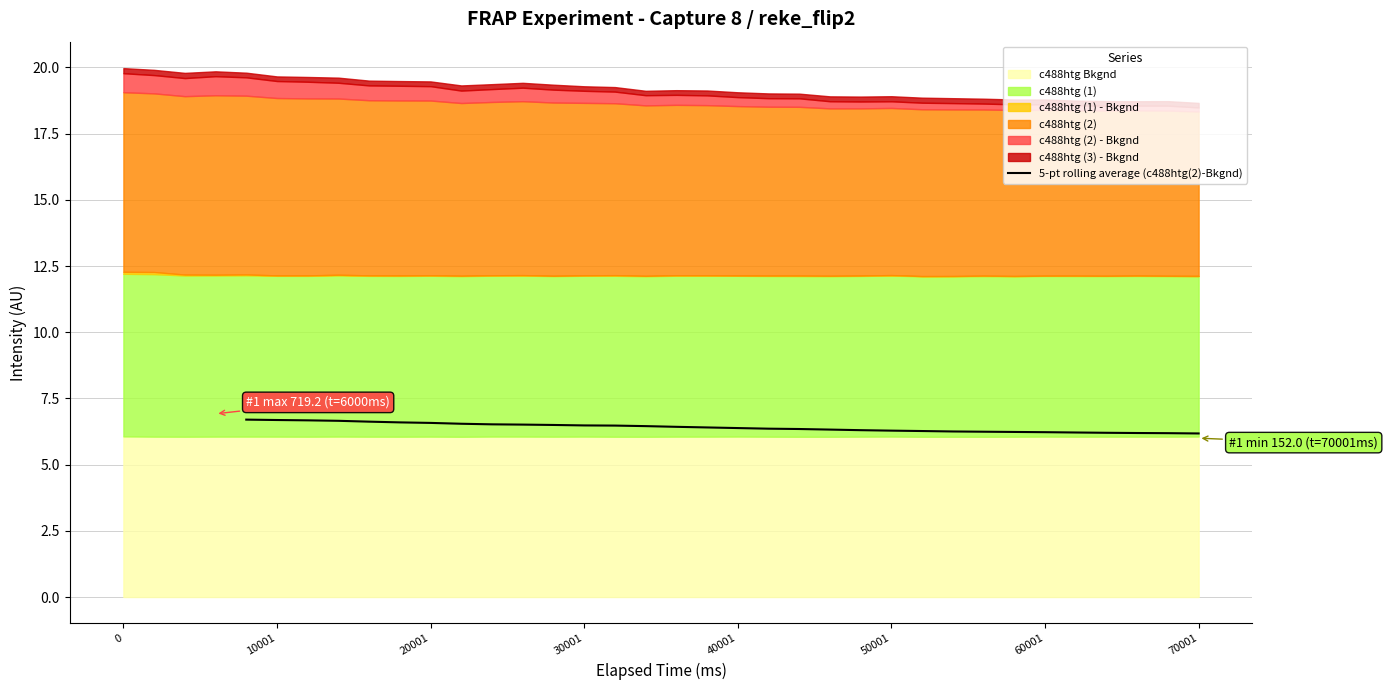

Is it true that 5-pt rolling average (c488htg(2)-Bkgnd) equals 11.6 at 30001?

False